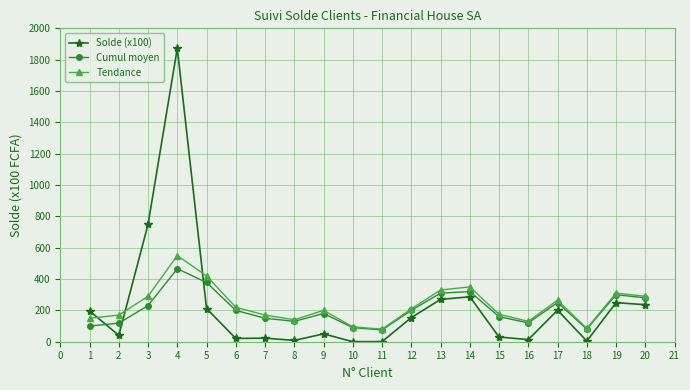

At which category does Tendance reach its first local peak?

4